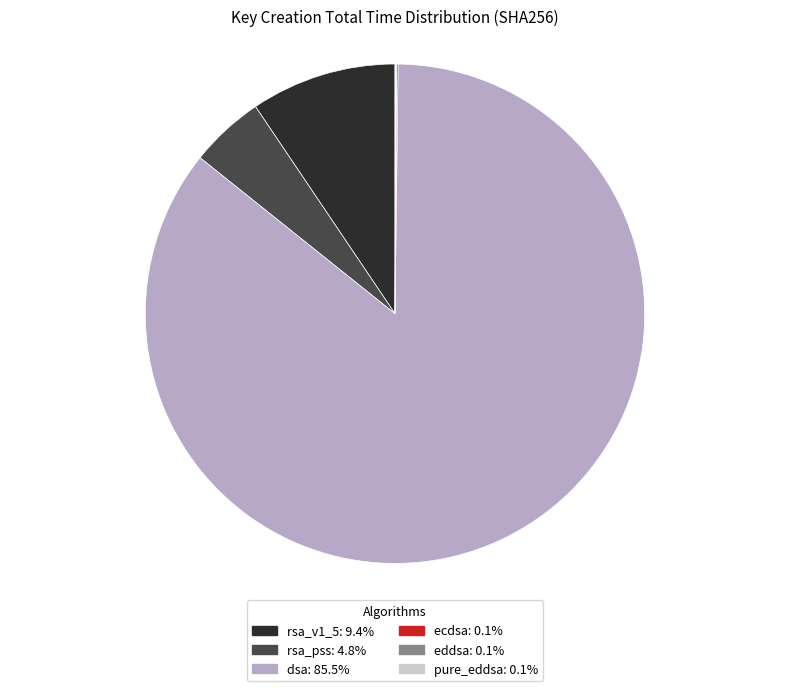

True or false: dsa accounts for 93% of the total.

False